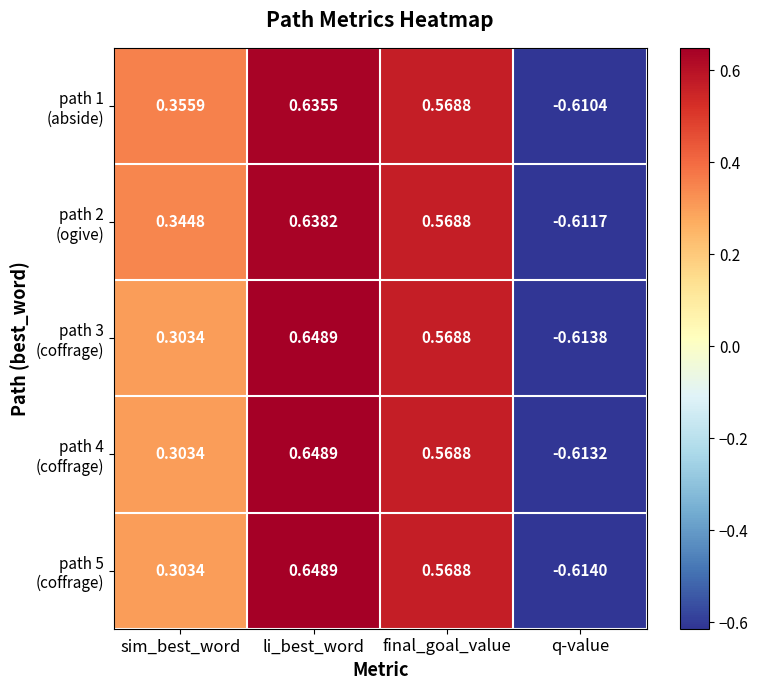

How many data points does each series have?

4